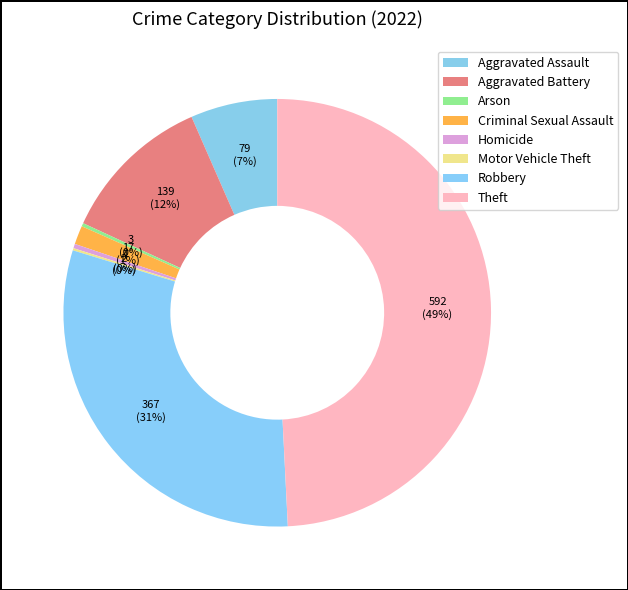

Combined, do Aggravated Battery and Aggravated Assault account for over 50%?

No